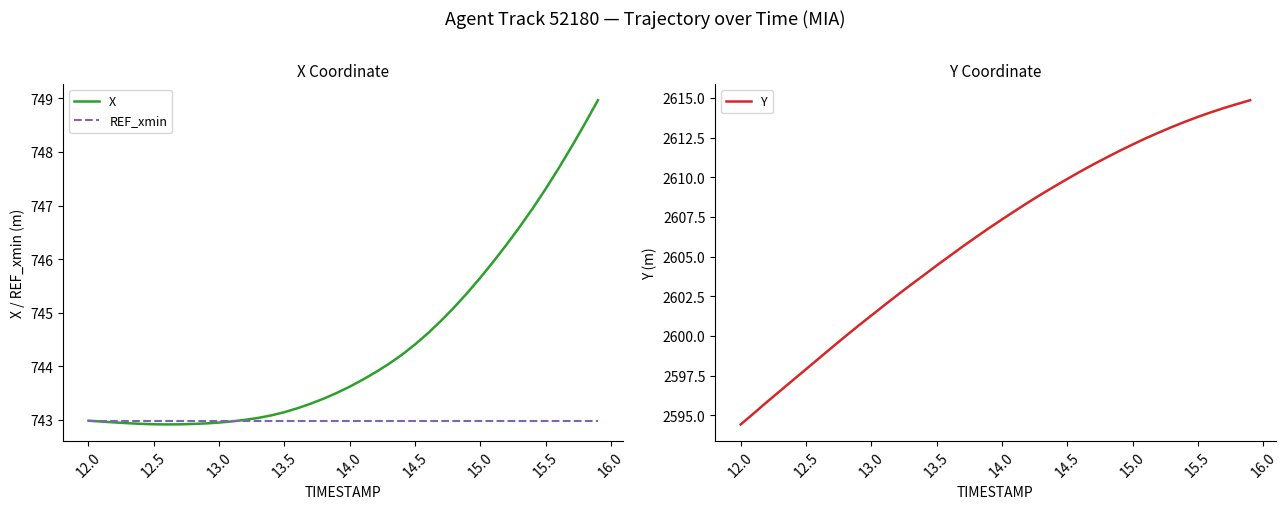

What is the minimum value for X?

742.9